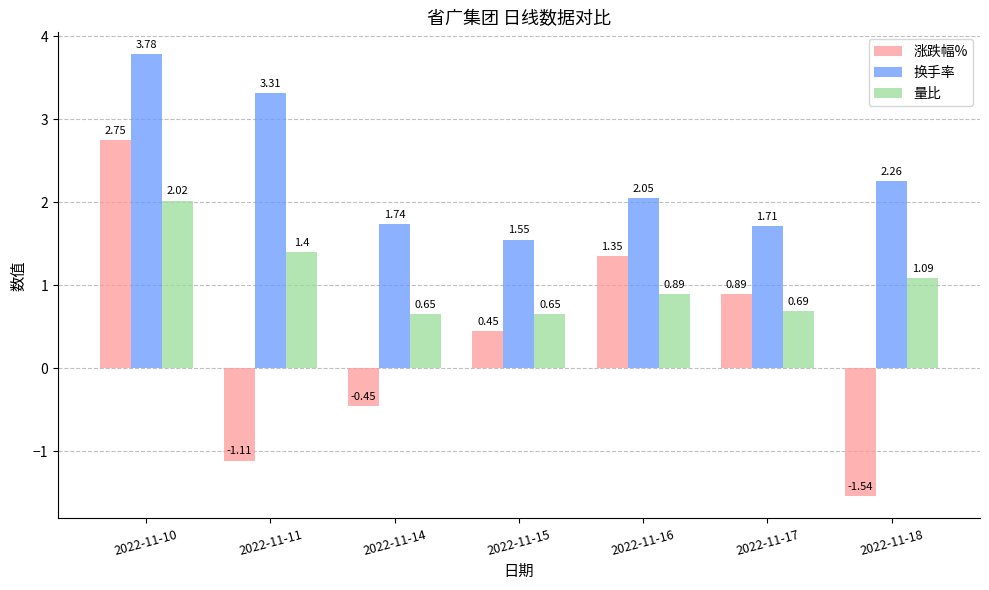

What is the difference between the maximum and minimum values in the 换手率 series?

2.2